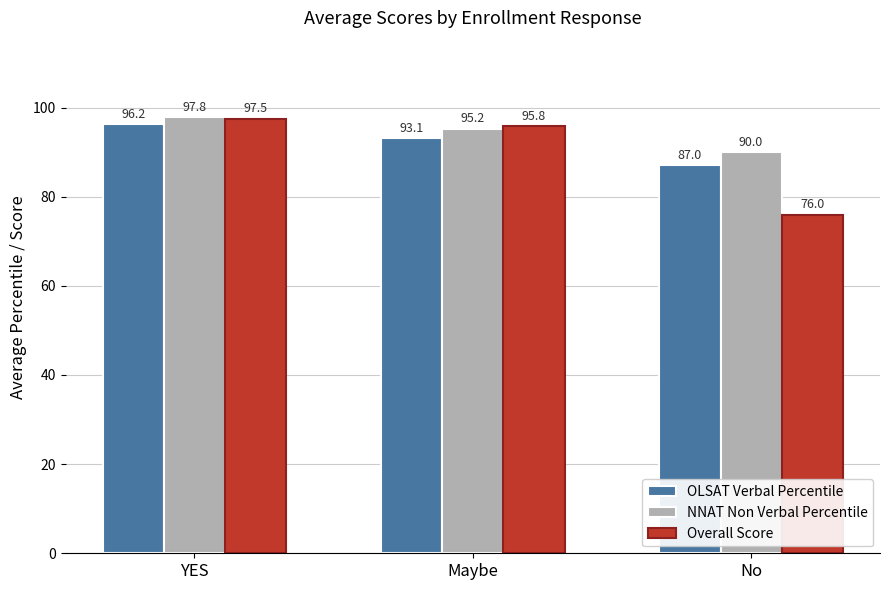

What is the label of the 3rd bar from the left?

No